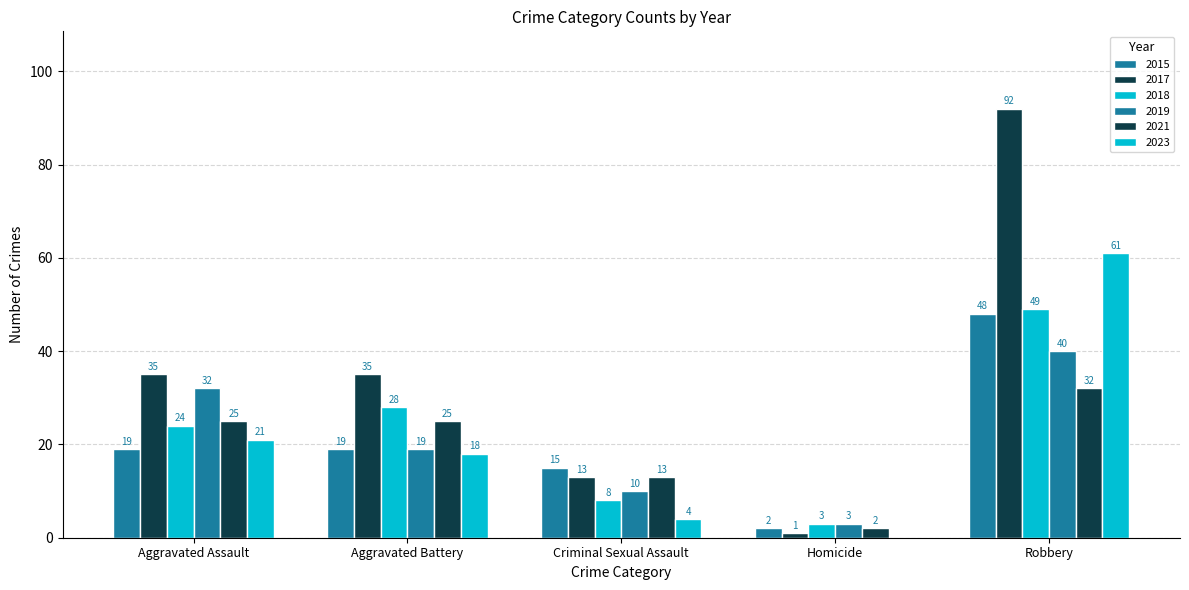

Count the 2017 values in the range 13 to 35.

3